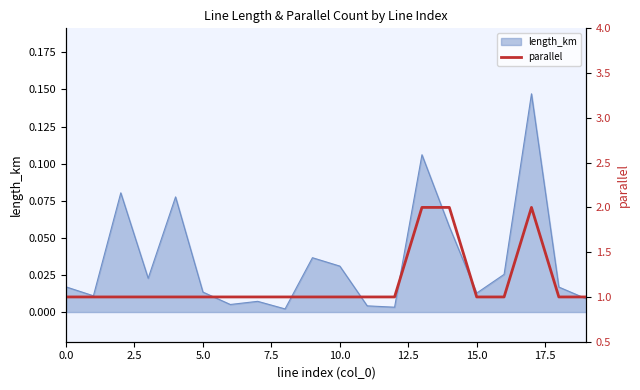

True or false: the data shows 0 at 15.

False